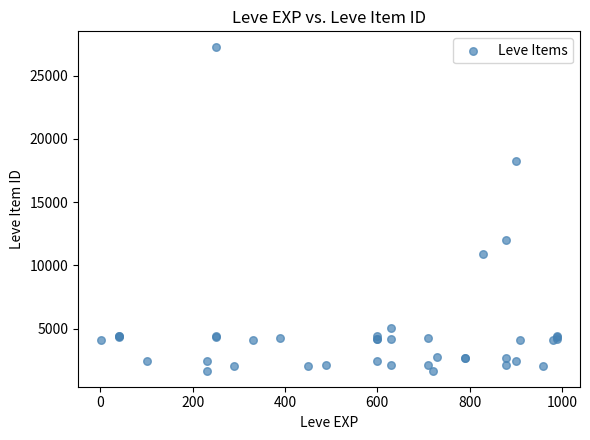

What Y value in the scatter plot is closest to 14448?

12018